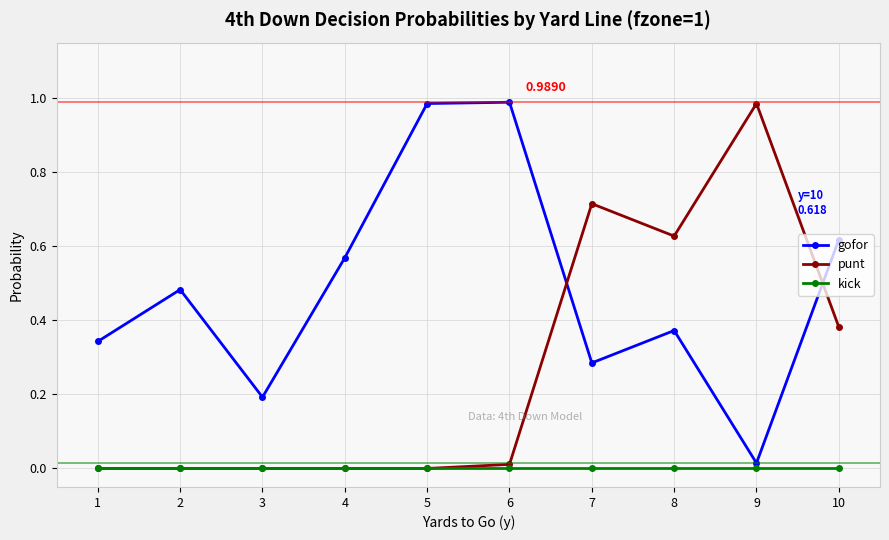

Between 4 and 8, which series saw the biggest shift?

punt